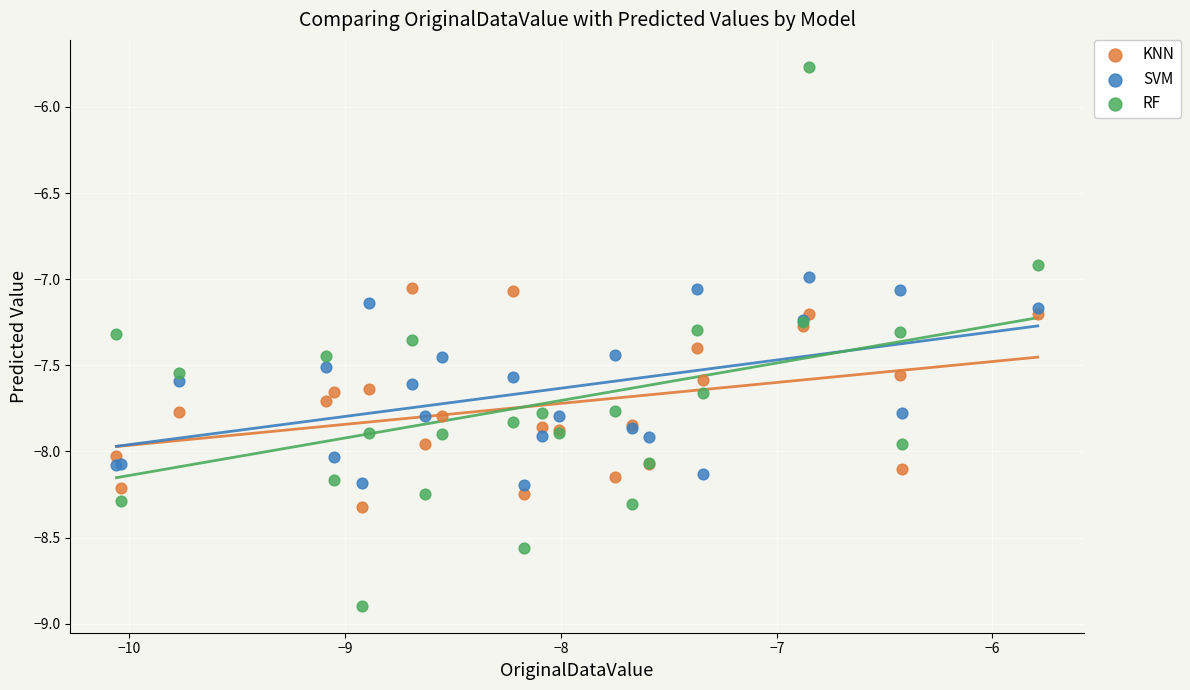

Which series has the widest spread of Y values?

RF